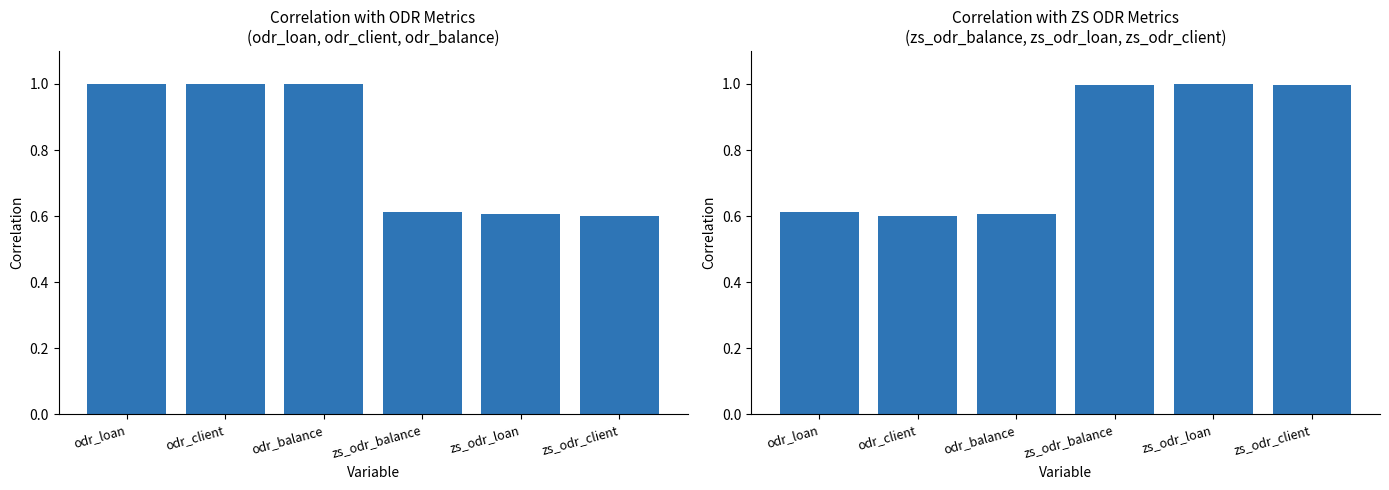

Between odr_loan and odr_client, which is larger?

odr_loan